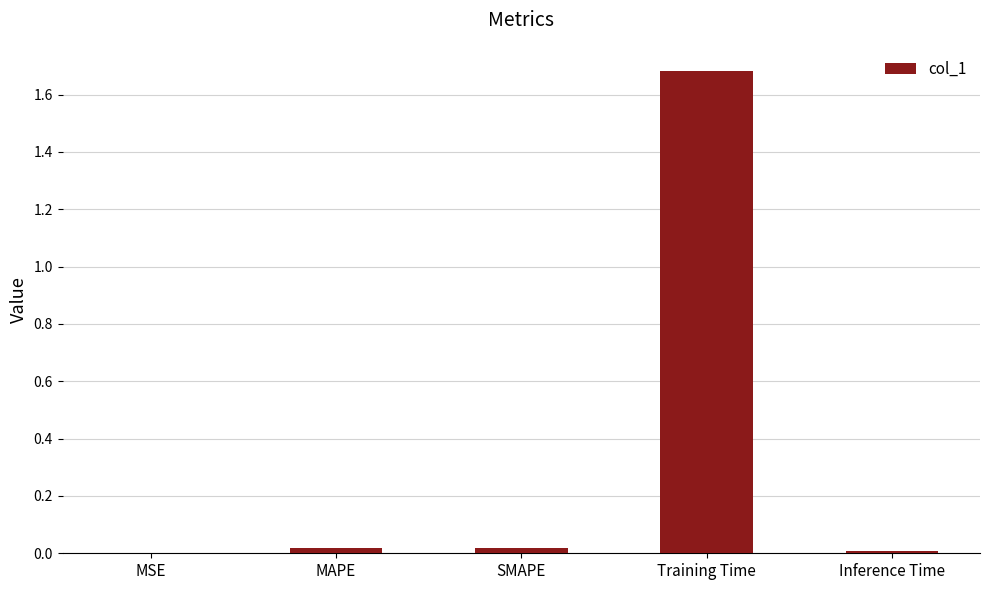

Read the value at Training Time.

1.7